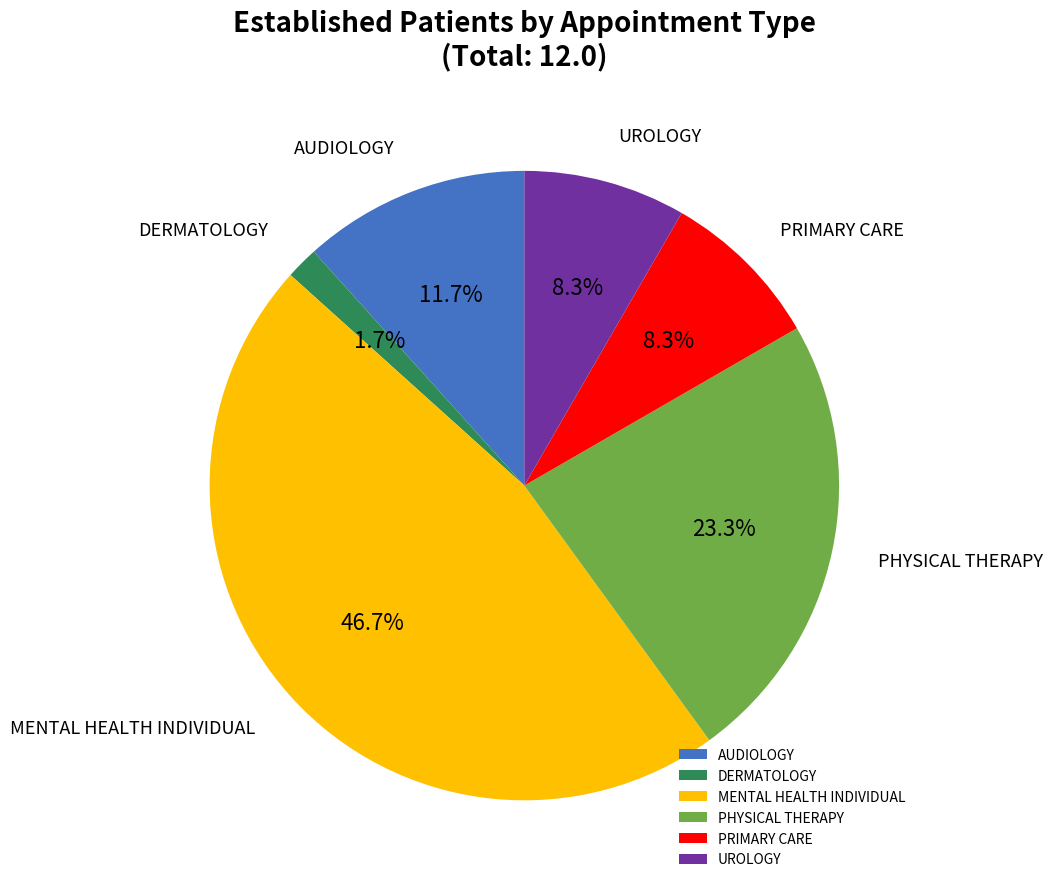

How many segments does this pie chart have?

6